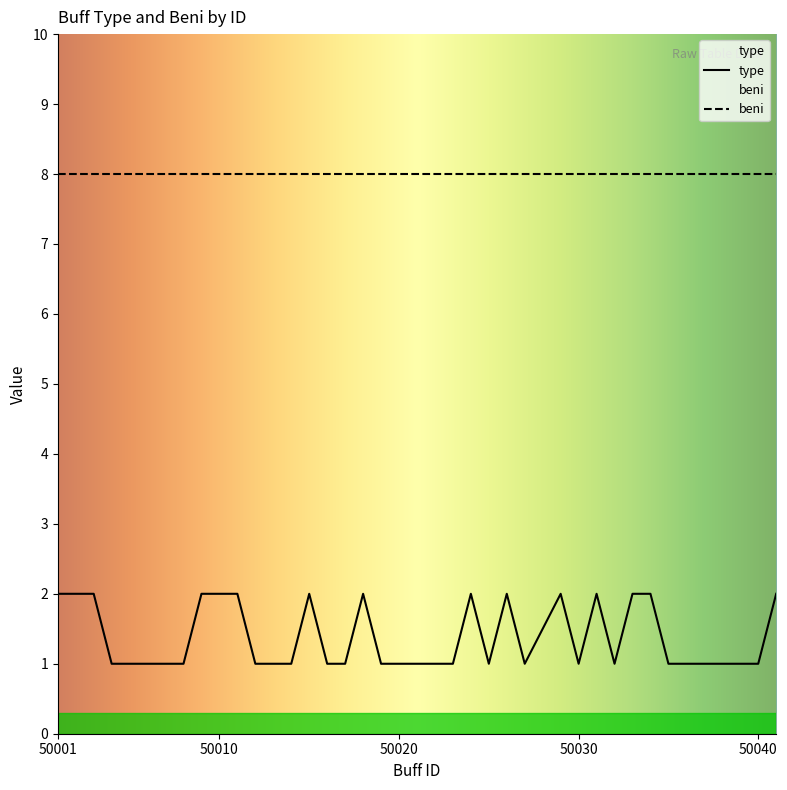

How many points are lower than both their immediate neighbors (excluding endpoints)?

4